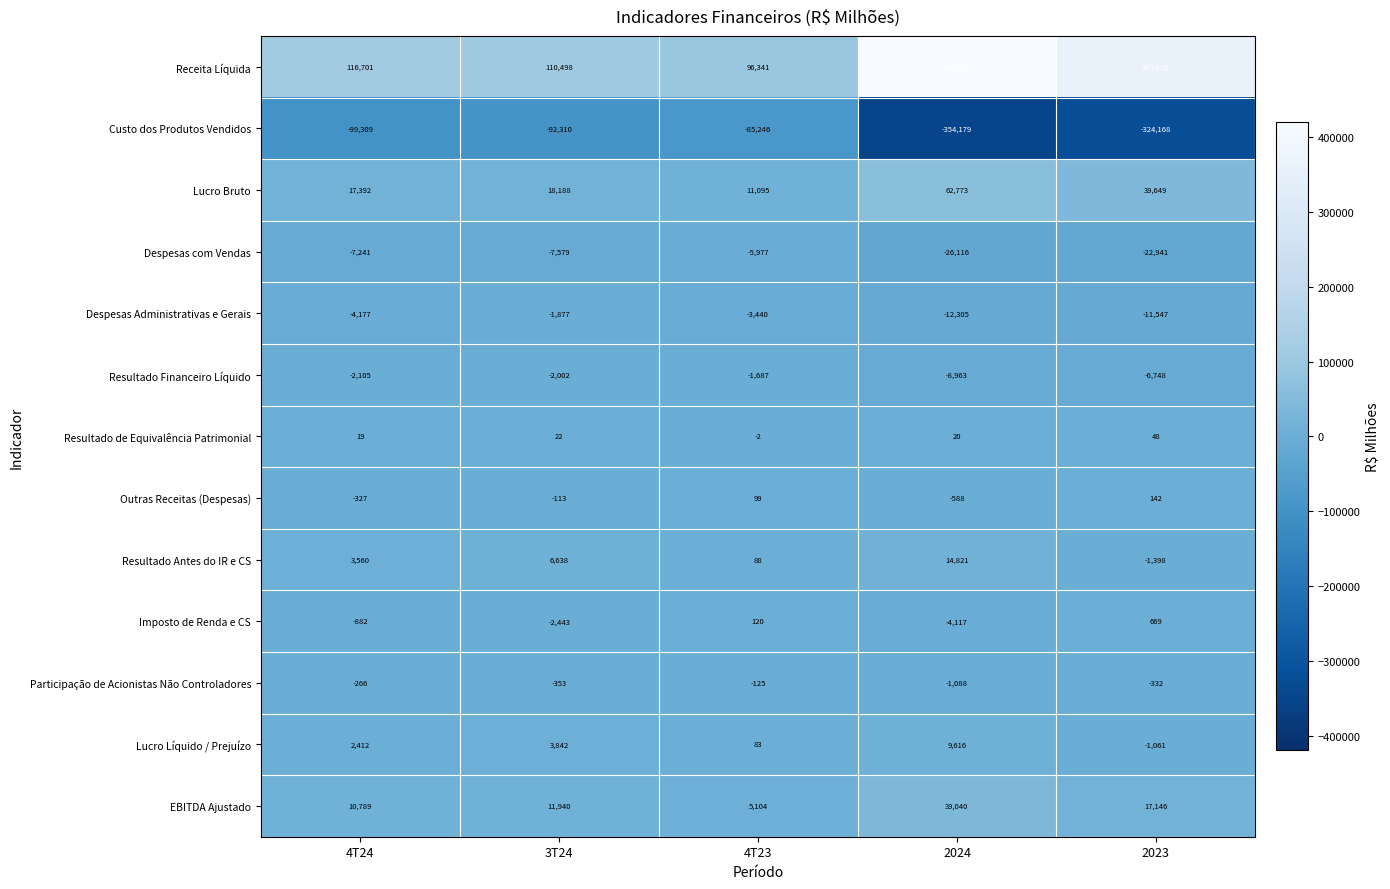

What is the difference between the second highest and minimum values in the Lucro Líquido / Prejuízo series?

4903